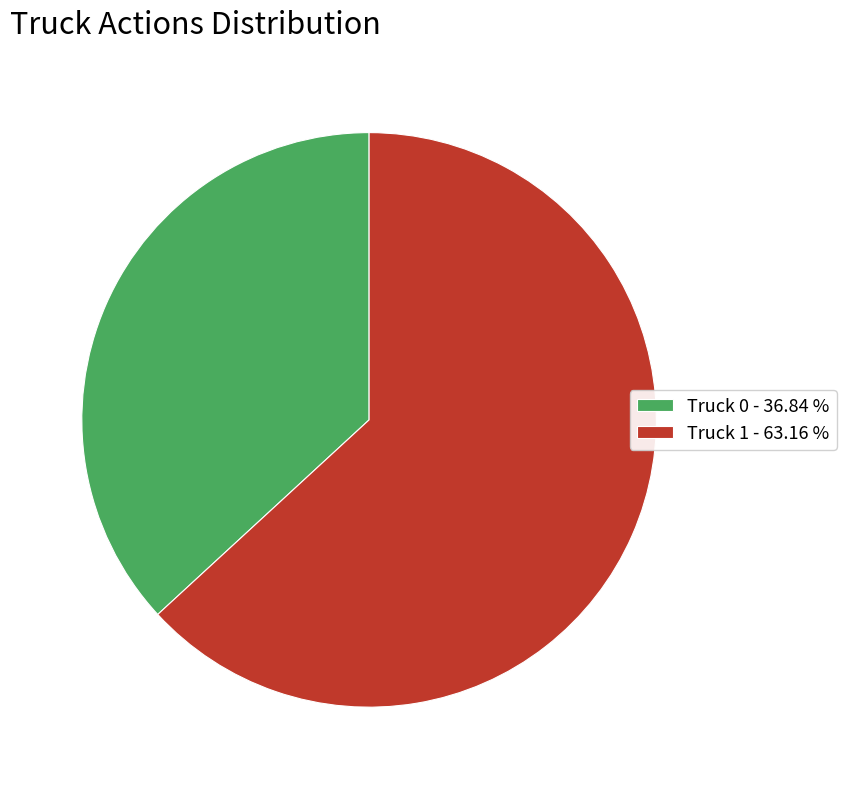

Is the sum of Truck 1 - 63.16 % and Truck 0 - 36.84 % greater than half?

Yes